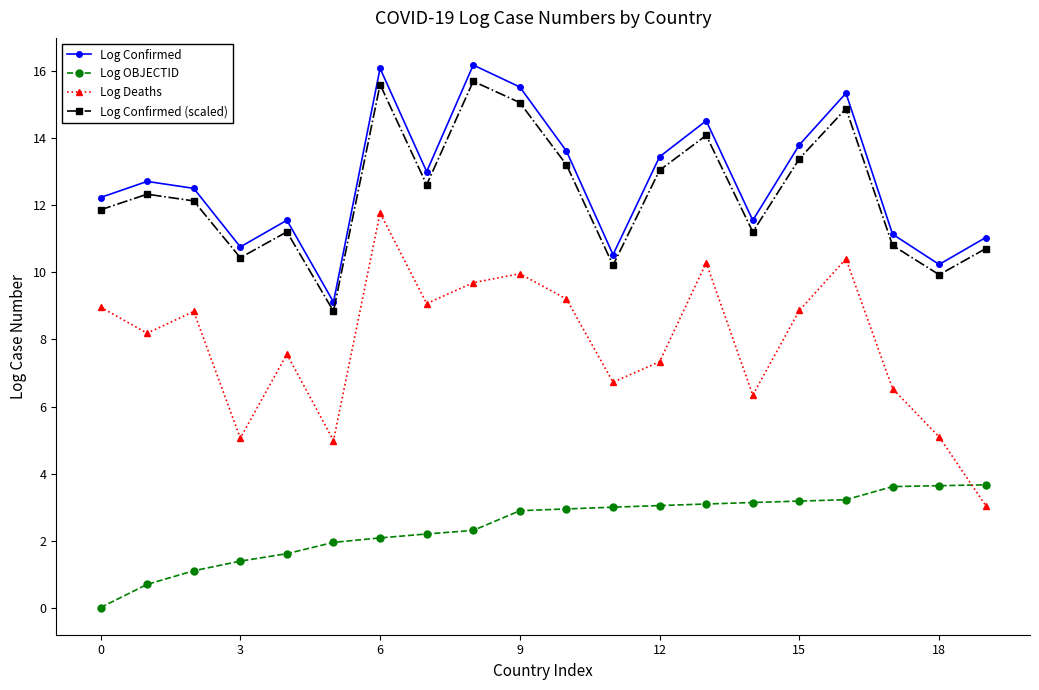

True or false: Log Deaths and Log Confirmed cross at least once.

False